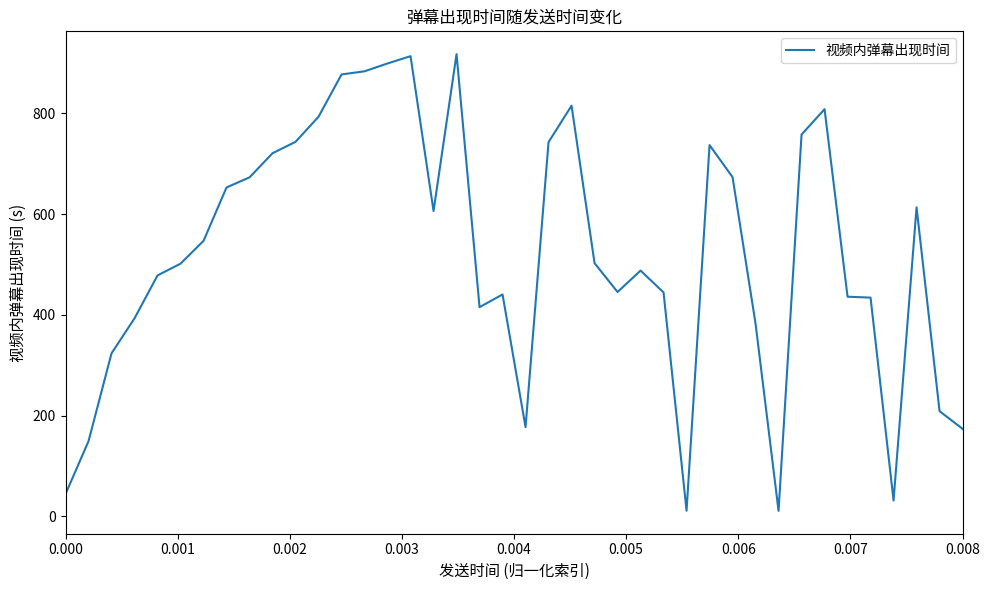

What is the maximum value shown in the chart?

917.6